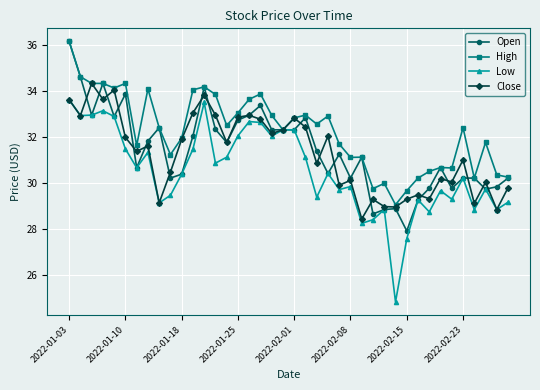

Which series has the largest total across all categories?

High